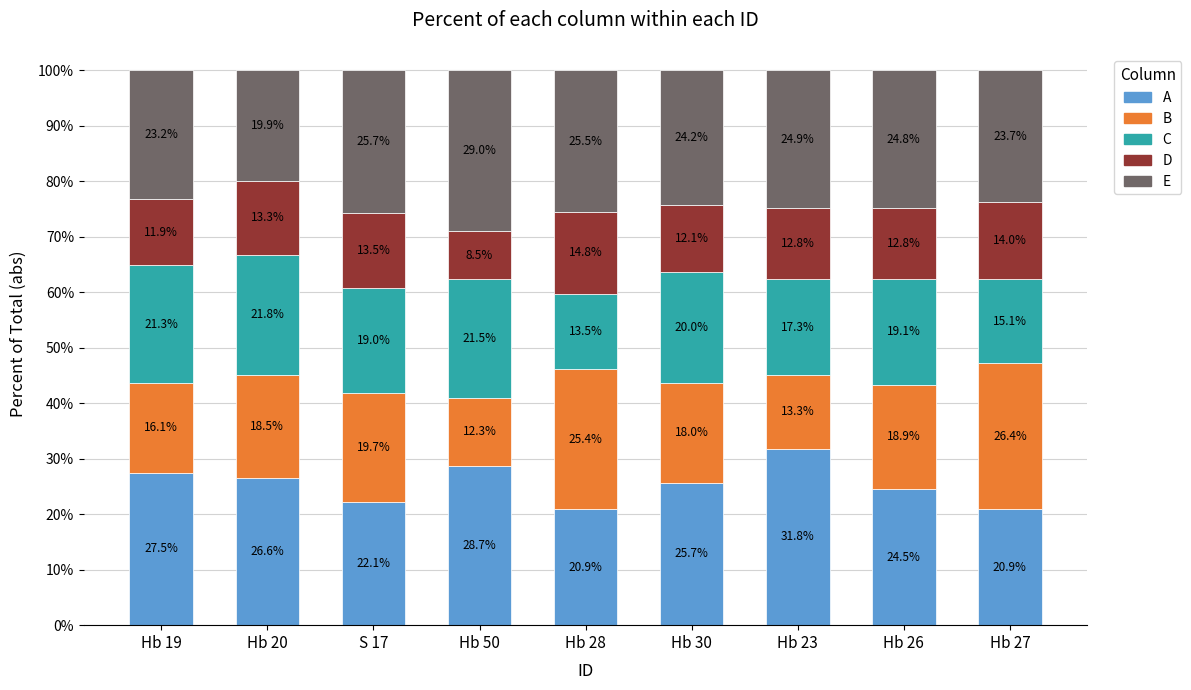

At which label does A reach its peak?

Hb 23